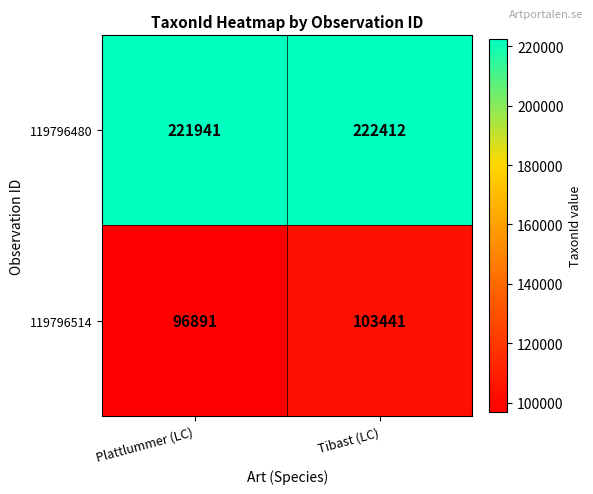

Rank the series at Plattlummer (LC) from lowest to highest value.

119796514, 119796480